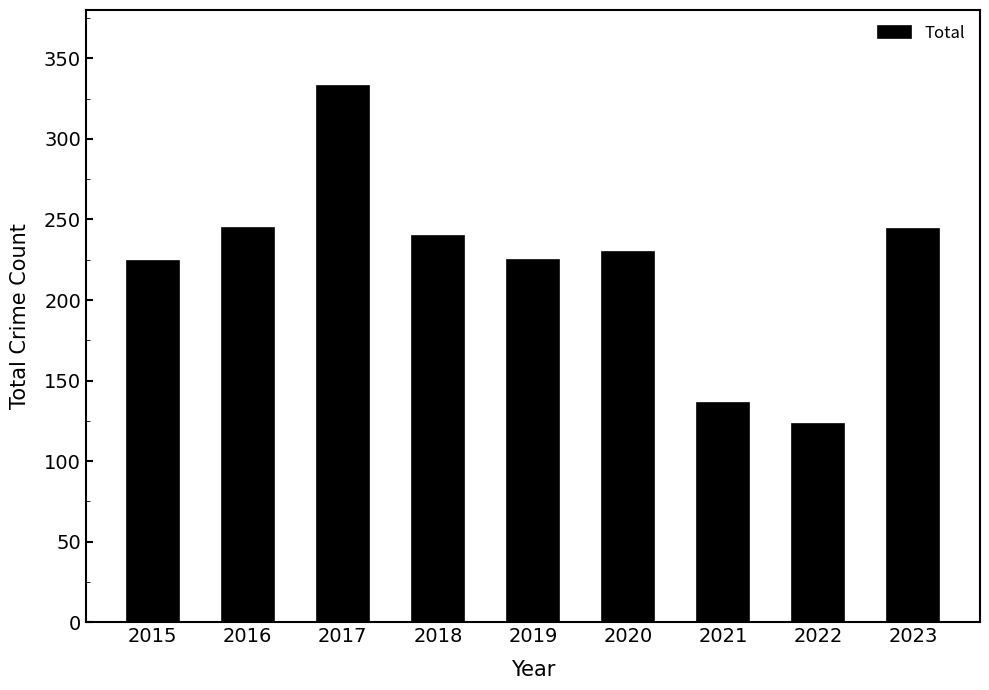

Where does the data first go above 230?

2016